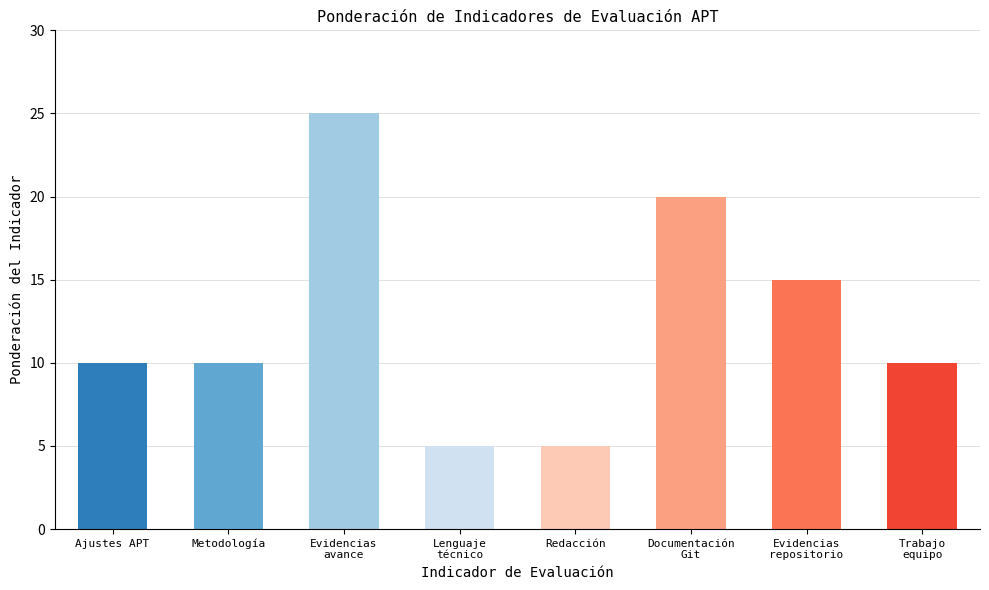

Approximately how many times larger is the value at Documentación
Git compared to Evidencias
repositorio?

1.3